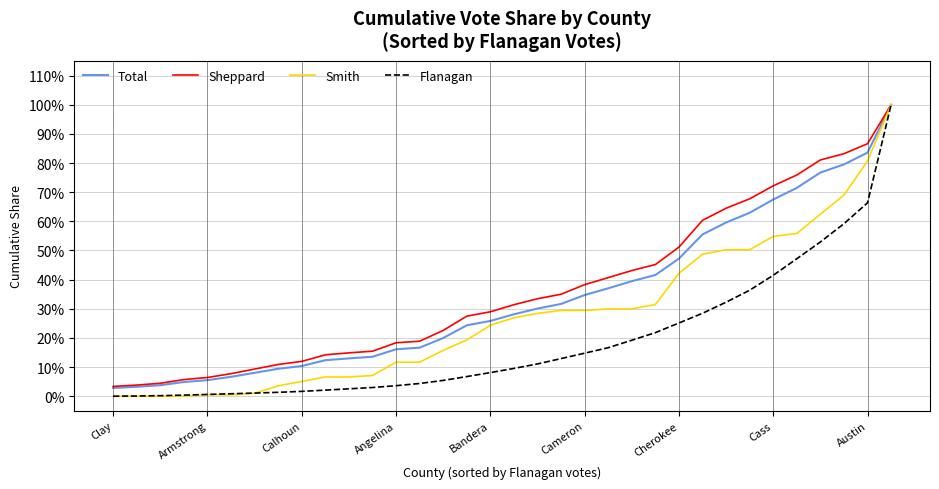

What is the maximum value for Flanagan?

1.0